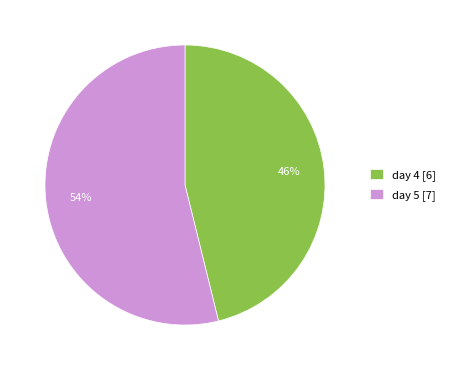

What is the smallest slice in the pie chart?

day 4